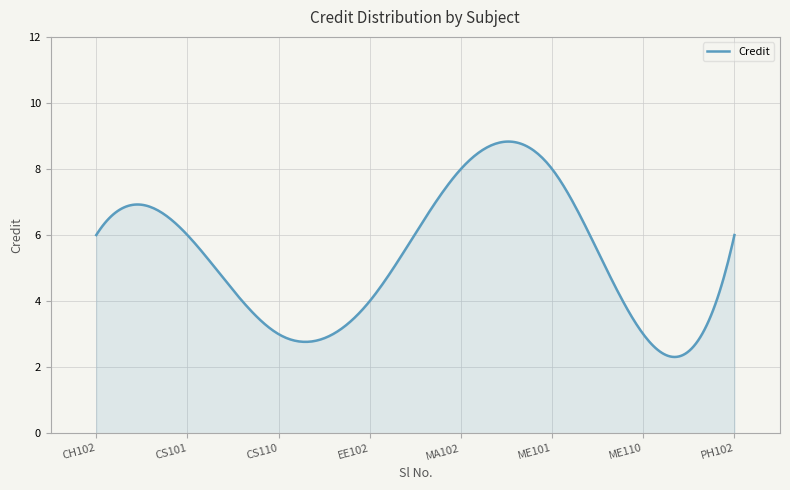

What is the difference between the maximum and minimum values?

6.5